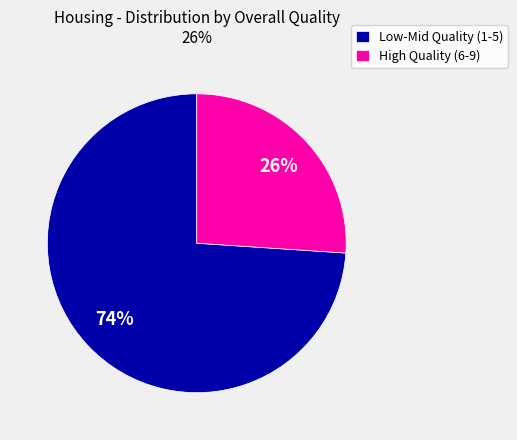

Rank the categories by value from lowest to highest.

High Quality (6-9), Low-Mid Quality (1-5)